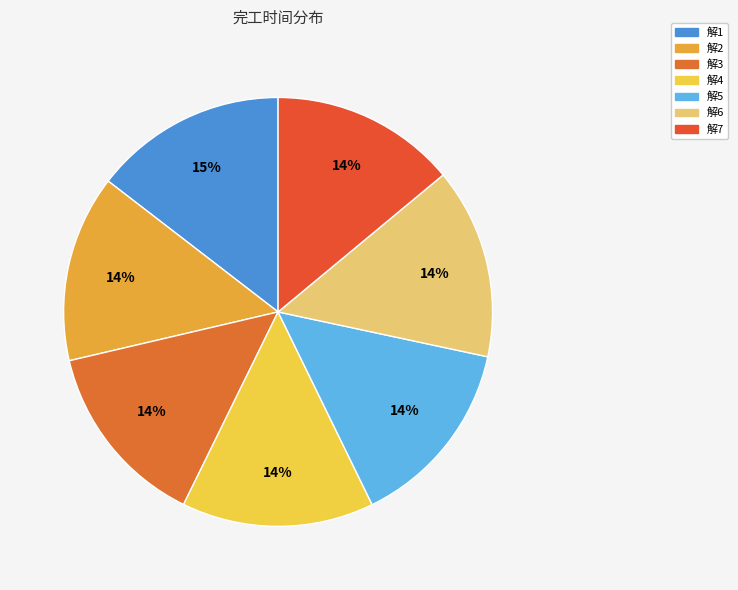

Count the number of slices in the pie.

7